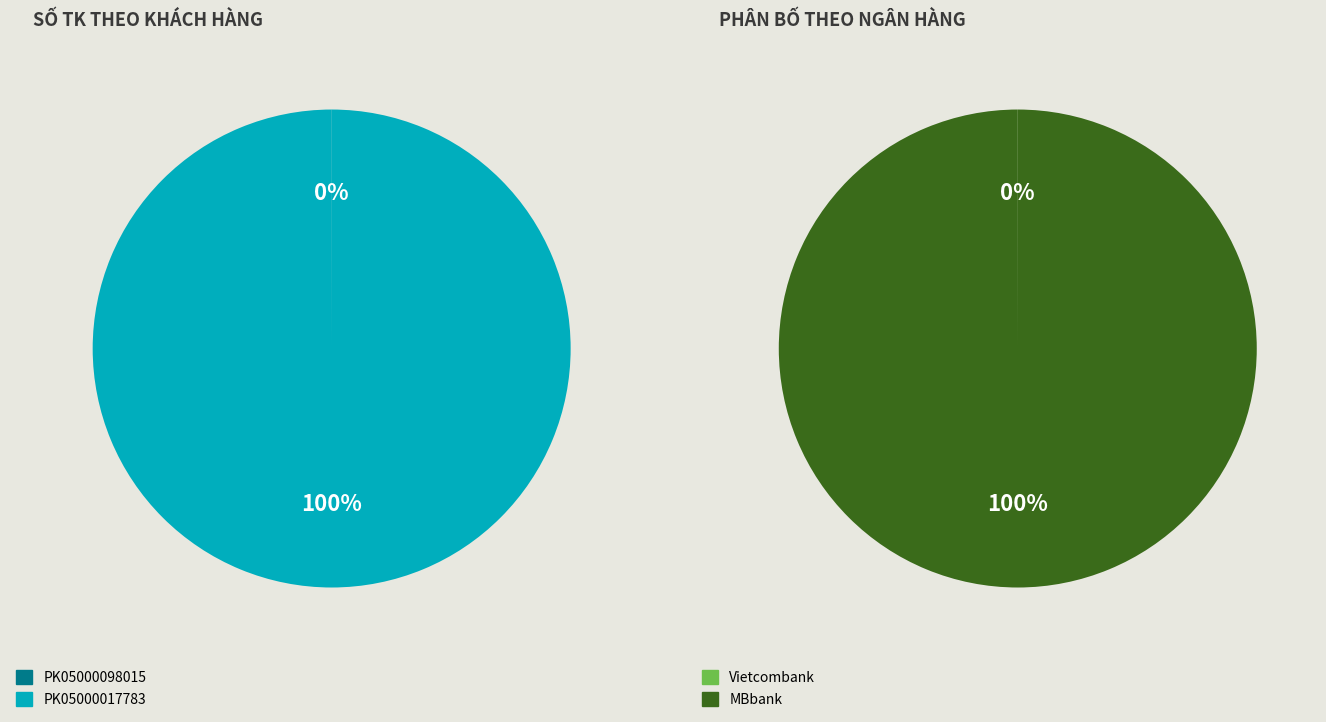

Do PK05000098015 and PK05000017783 together represent more than half of the pie?

Yes